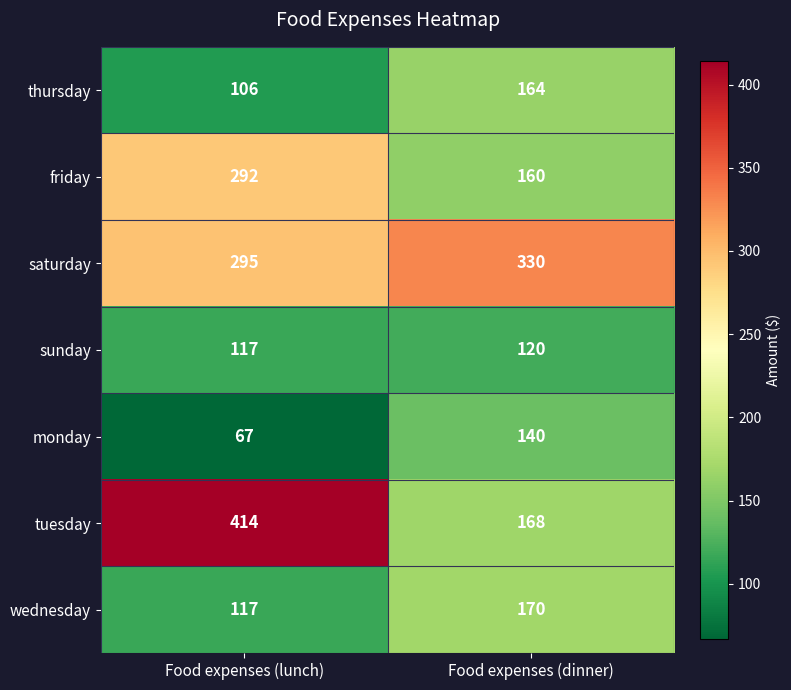

What is the spread (max minus min) of values at Food expenses (dinner)?

210